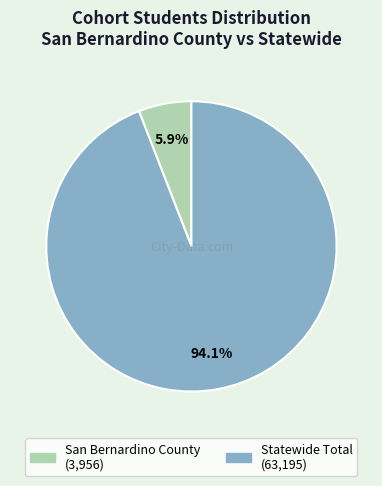

Is there a majority slice in this chart?

Yes